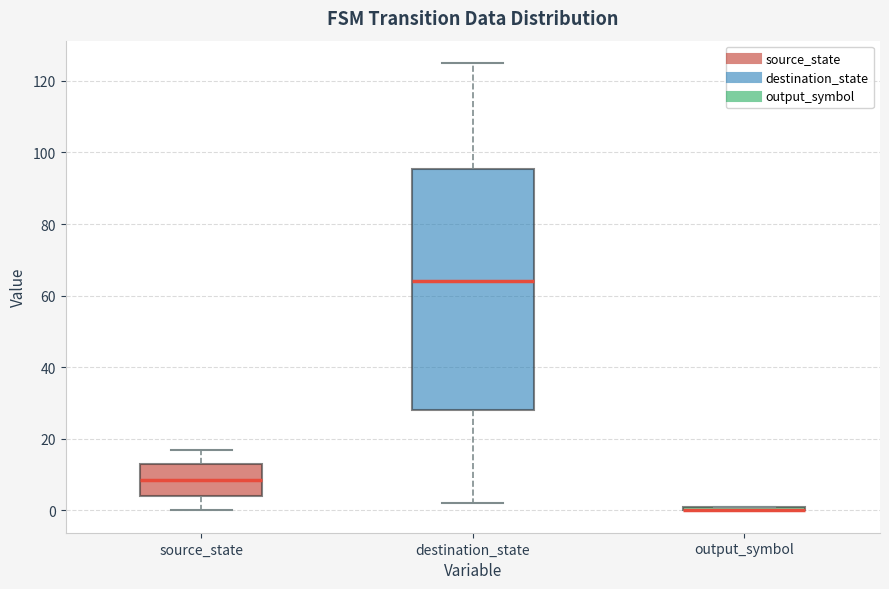

Where is the upper edge of the box for destination_state on the y-axis? The values are not printed on the chart, so give them approximately, as read against the axis.

96